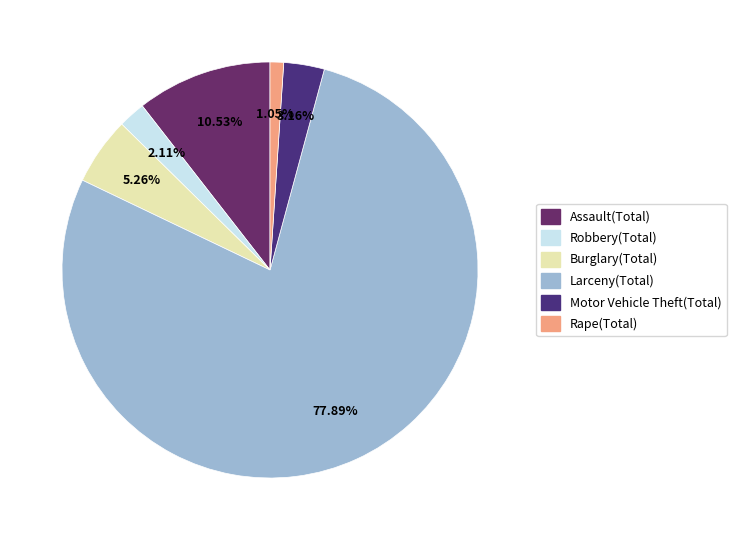

Is there a majority slice in this chart?

Yes